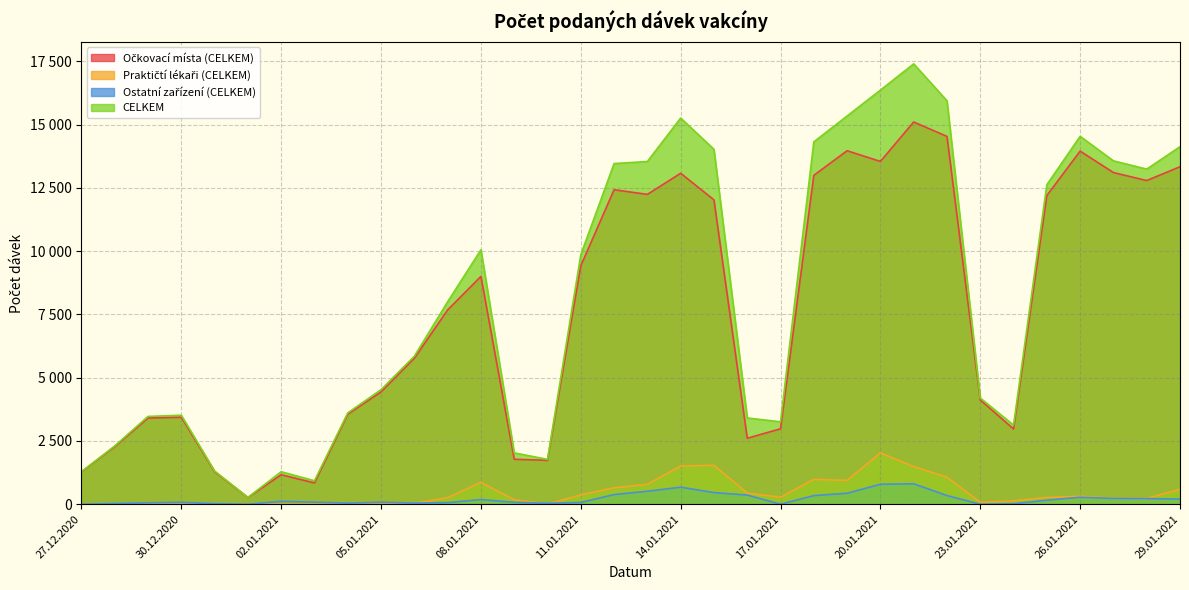

True or false: Očkovací místa (CELKEM) and CELKEM intersect in this chart.

False